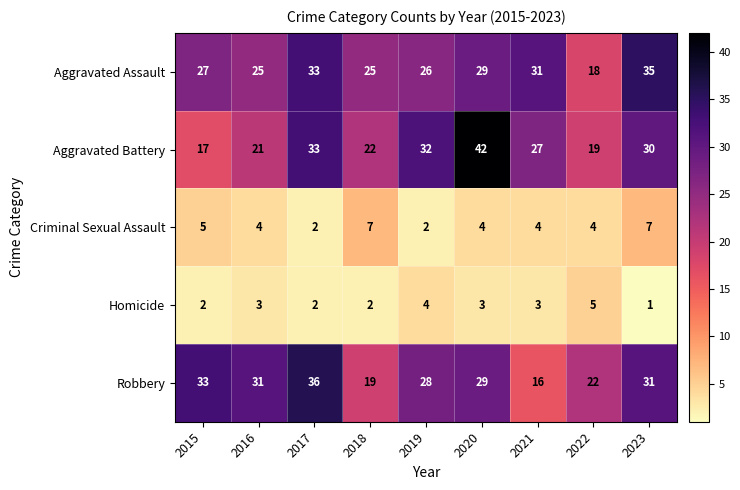

At which category is the sum across all series the highest?

2020